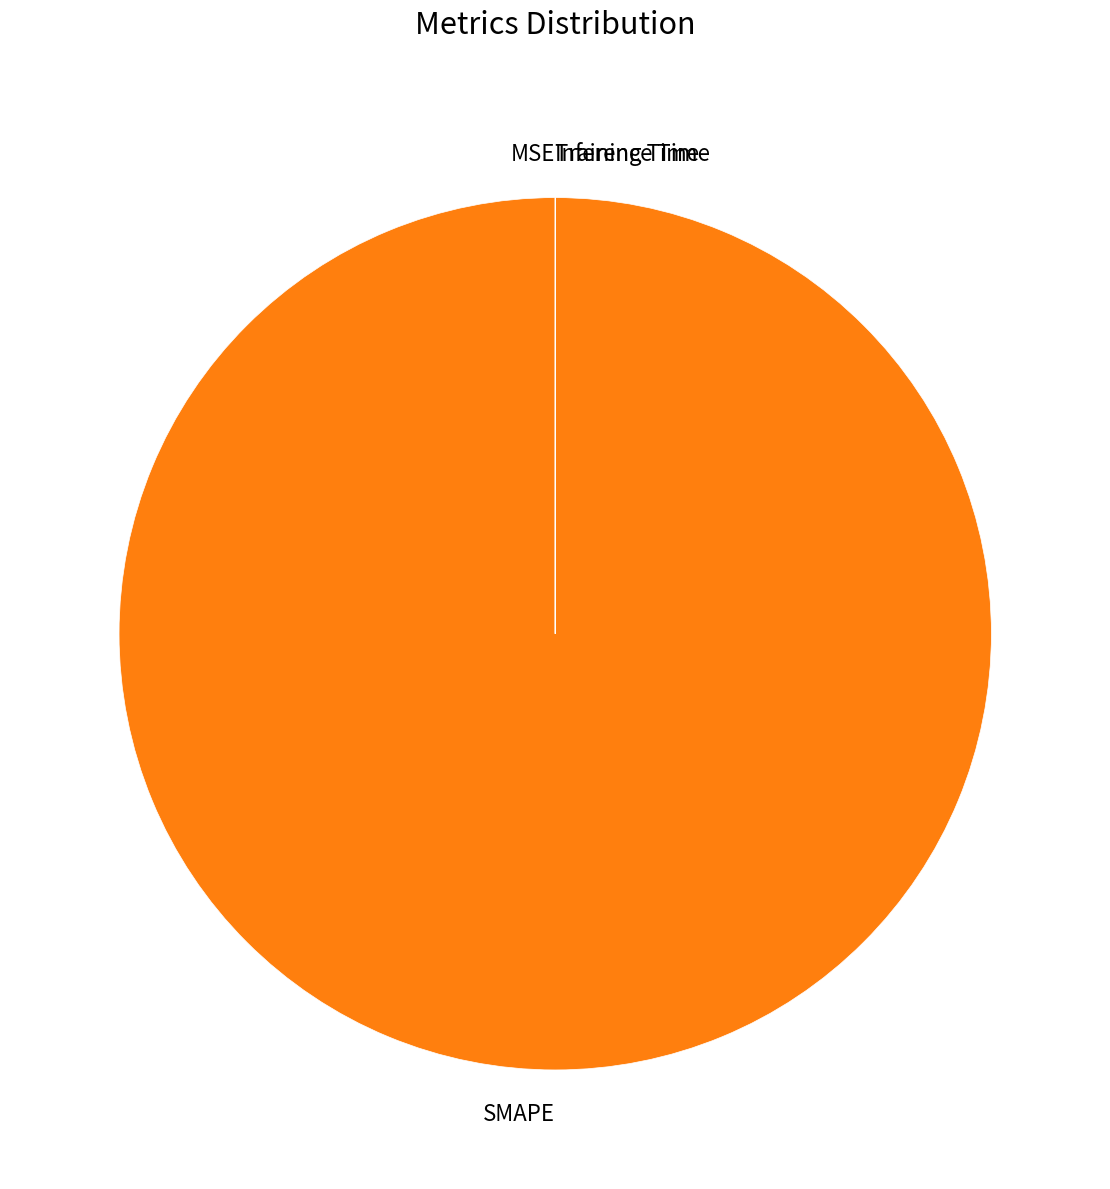

Is it true that SMAPE is 88% of the pie?

False